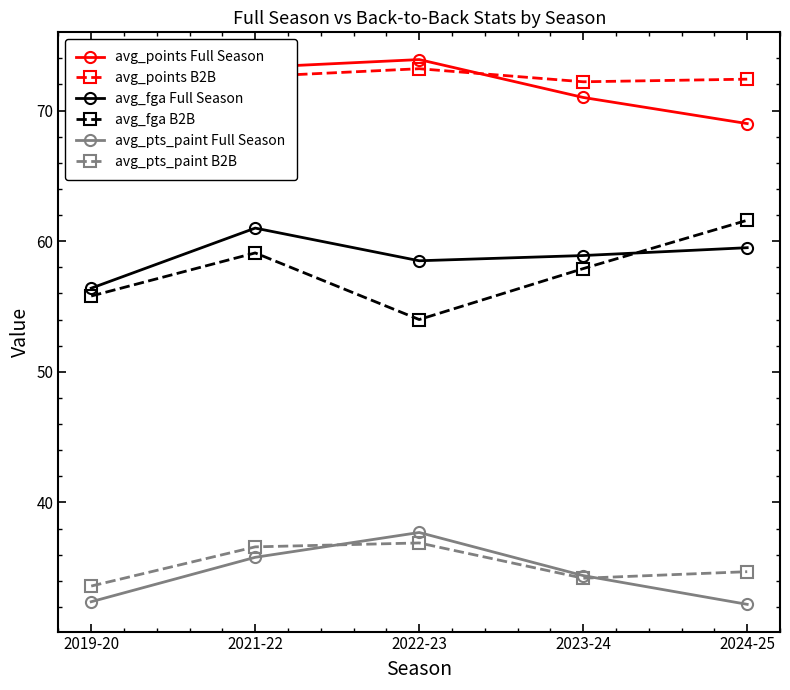

What is the total value across all series at 2022-23?

334.2